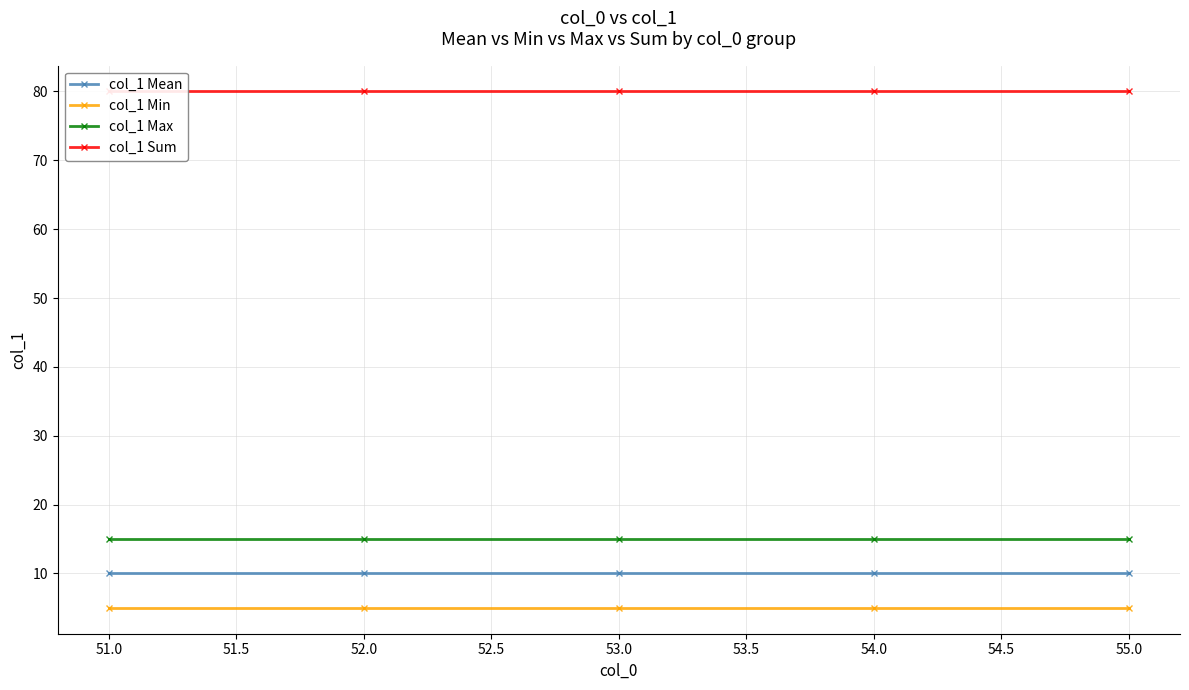

What is the lowest value of the col_1 Min series?

5